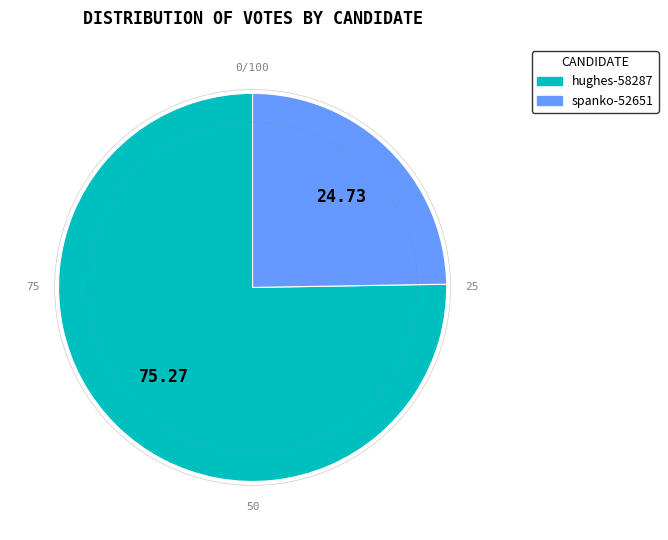

What is the ratio of the value at hughes-58287 to the value at spanko-52651?

3.0